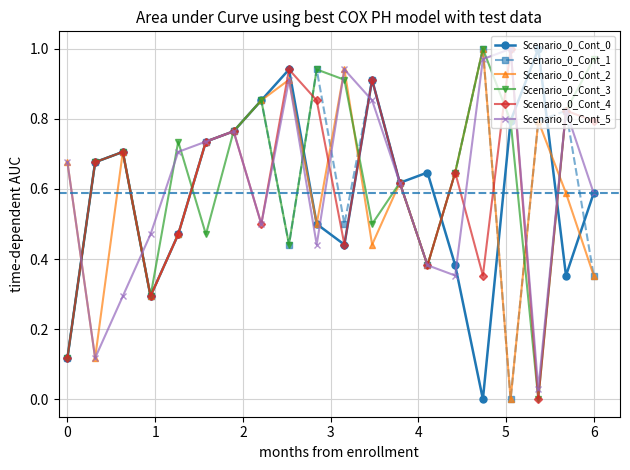

True or false: Scenario_0_Cont_3 has more than 0 interior local peaks.

True